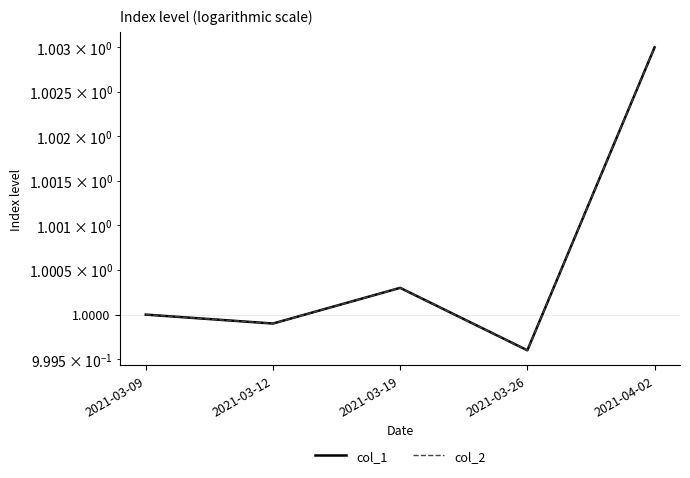

Which category has the lowest value in the col_2 series?

2021-03-26